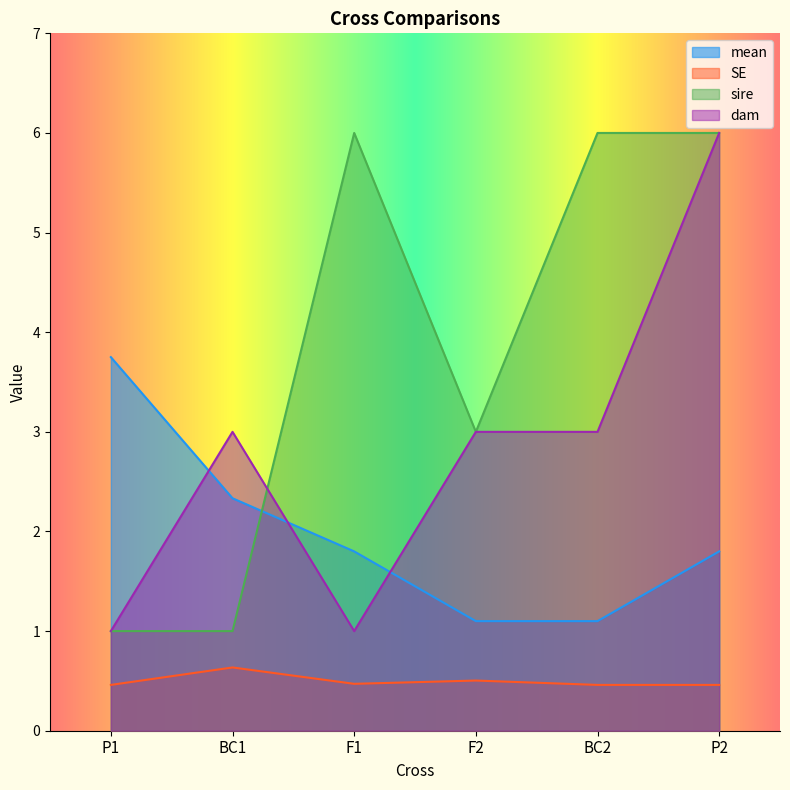

What is the difference between the second highest and second lowest values in the dam series?

2.0